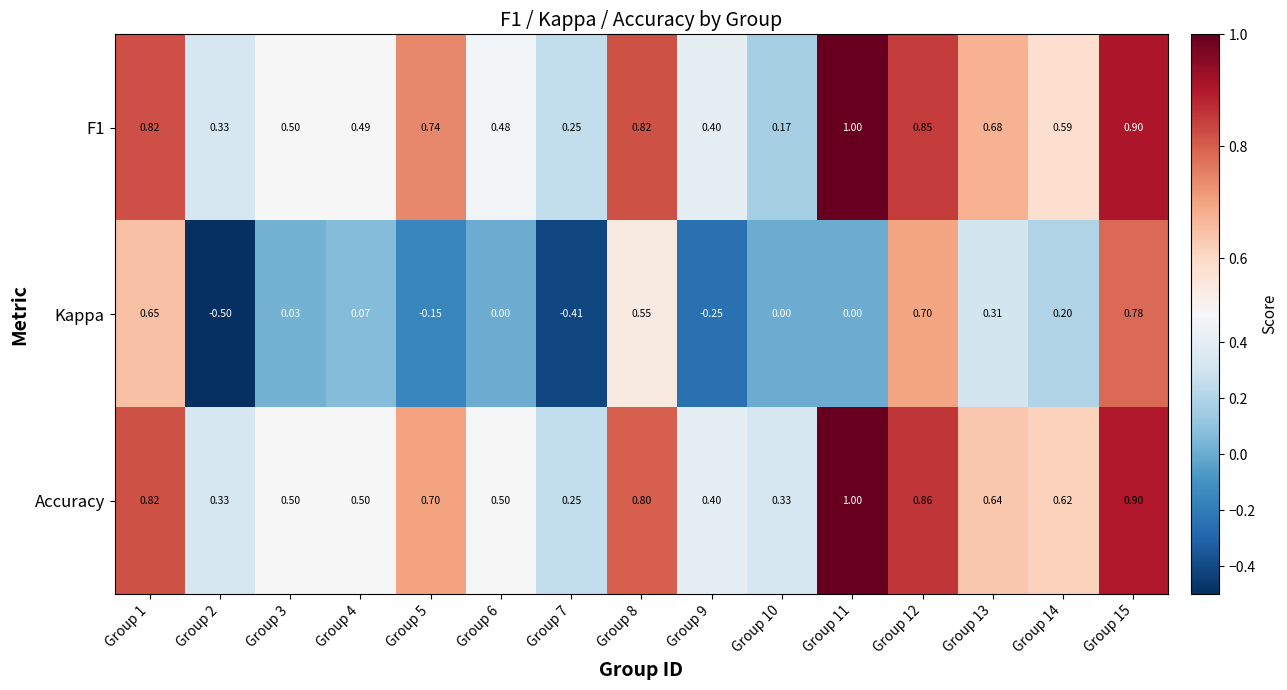

Which series changed the most between Group 3 and Group 8?

Kappa